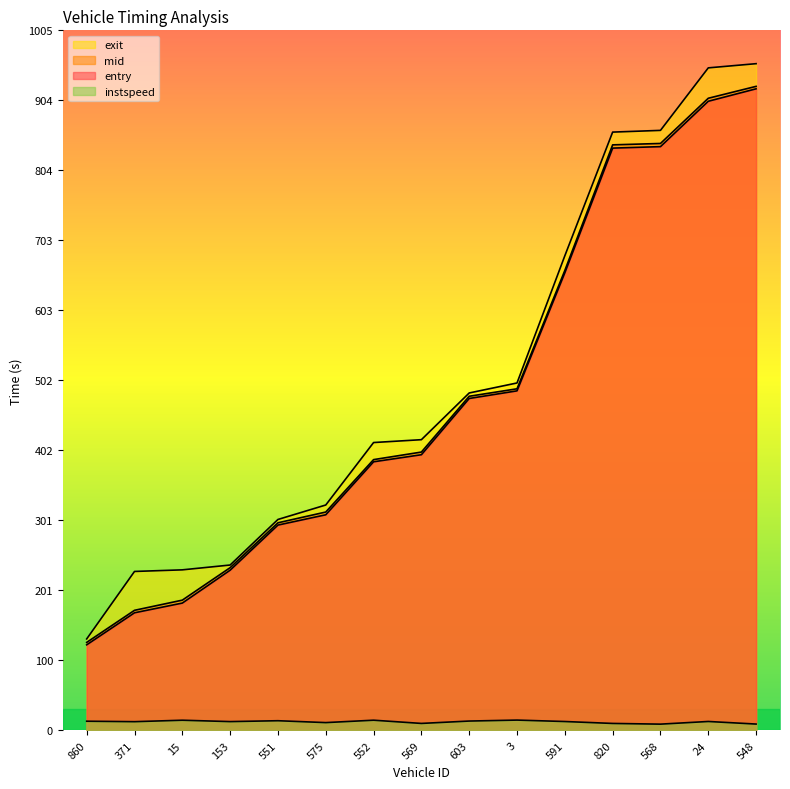

True or false: instspeed and entry cross at least once.

False